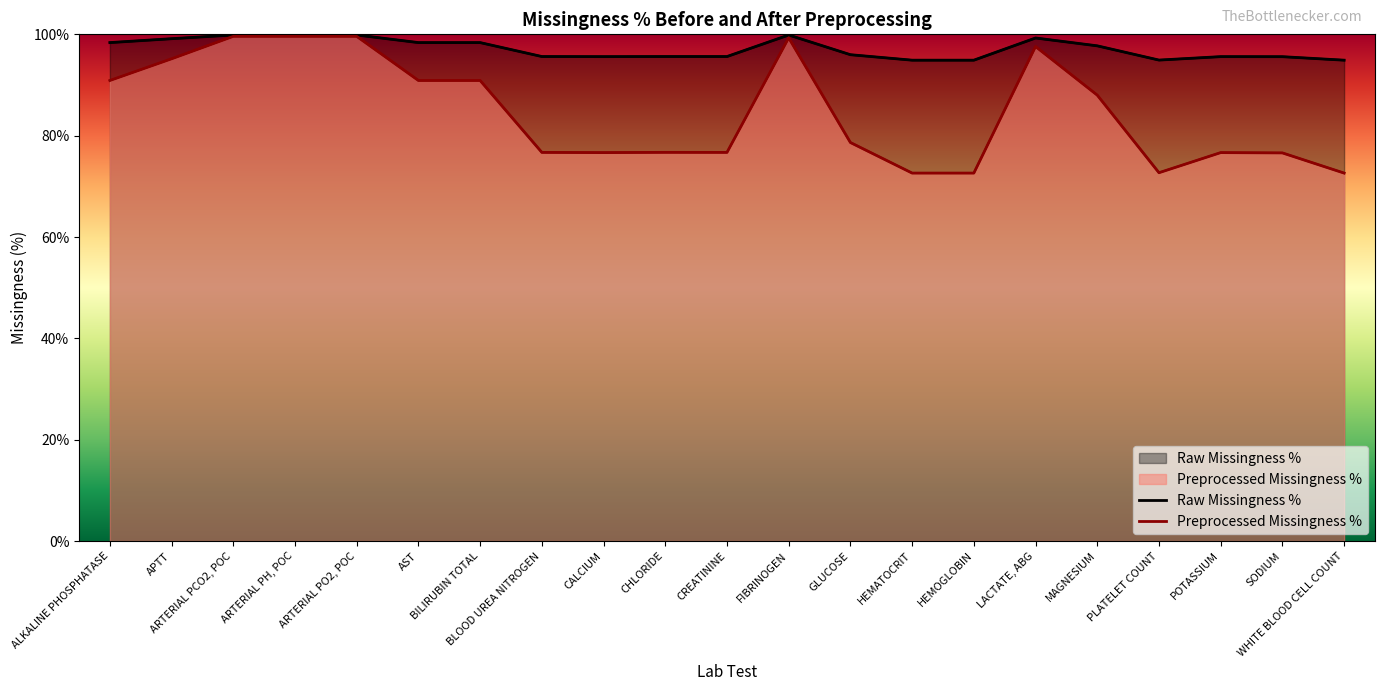

How many data points does each series have?

21